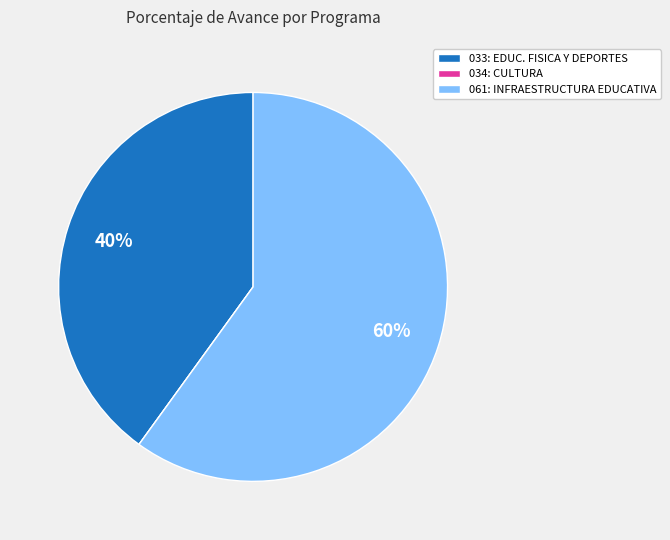

Is there a majority slice in this chart?

Yes